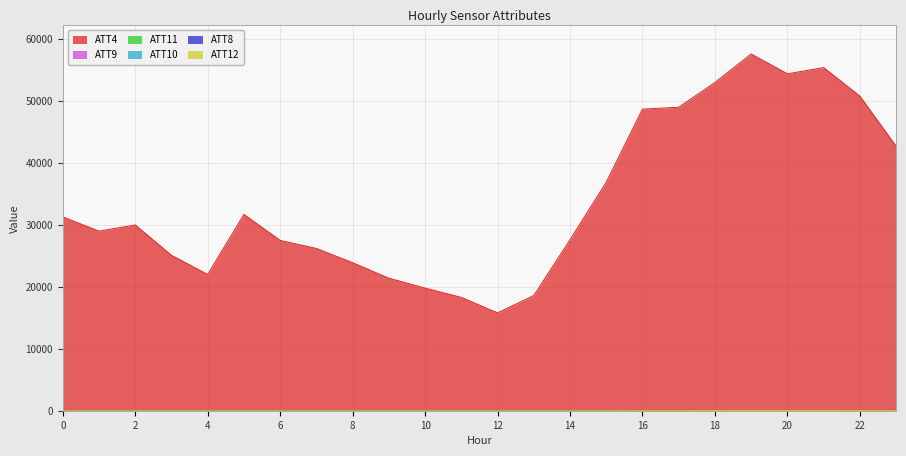

At which category does ATT4 reach its first local peak?

2